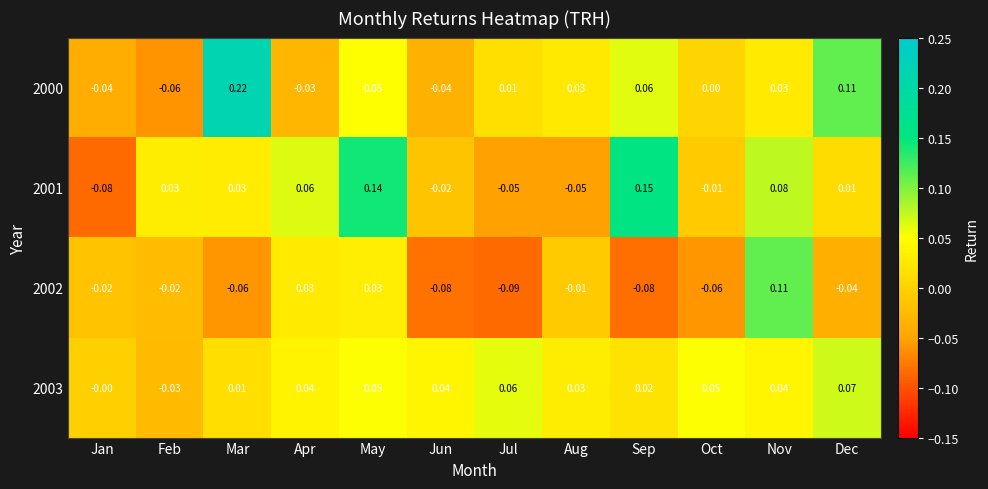

Where is 2001 nearest to the value 0?

Oct